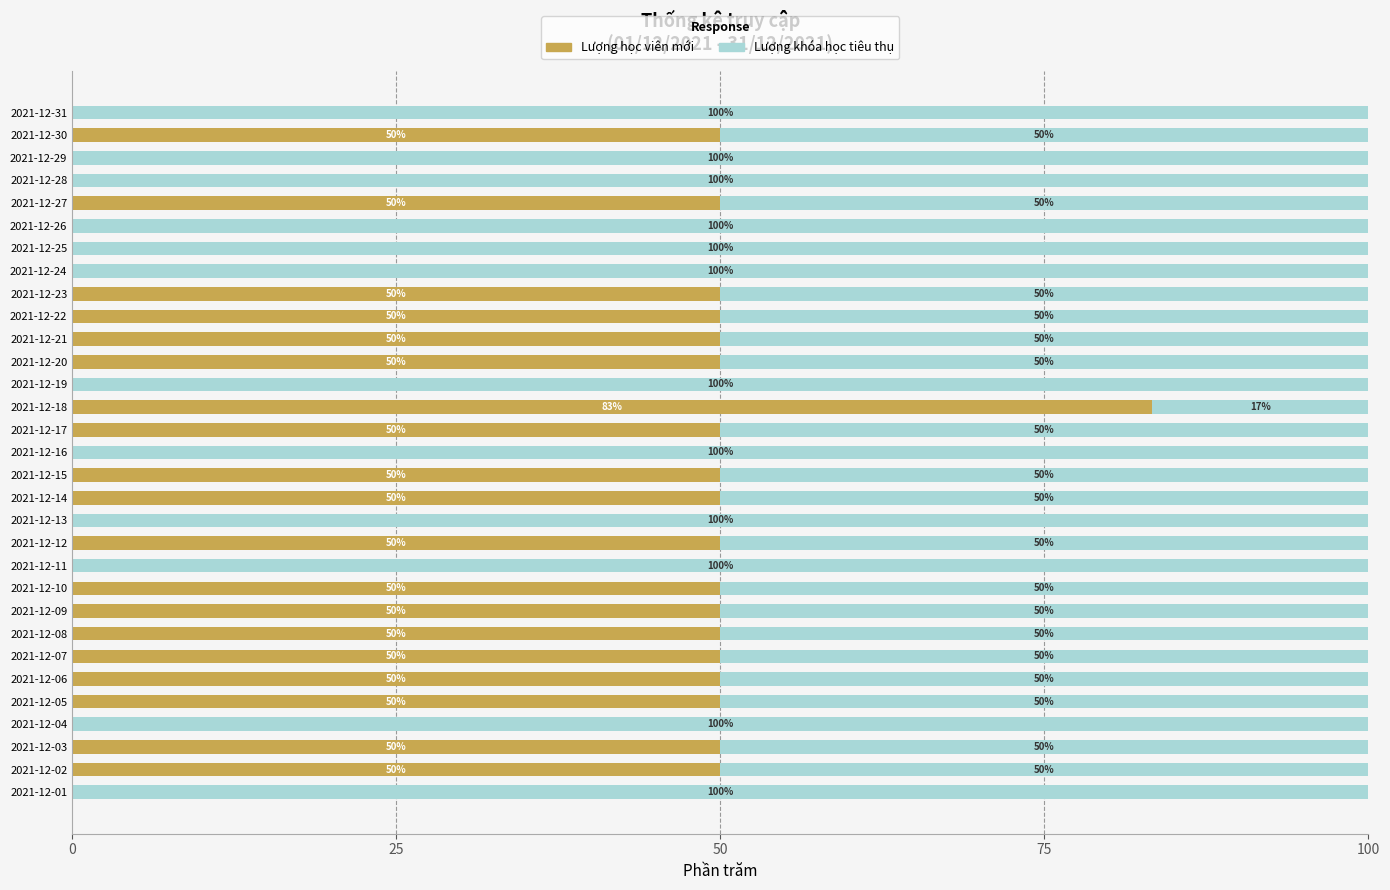

The value of Lượng học viên mới at 2021-12-18 is 131.6. True or false?

False